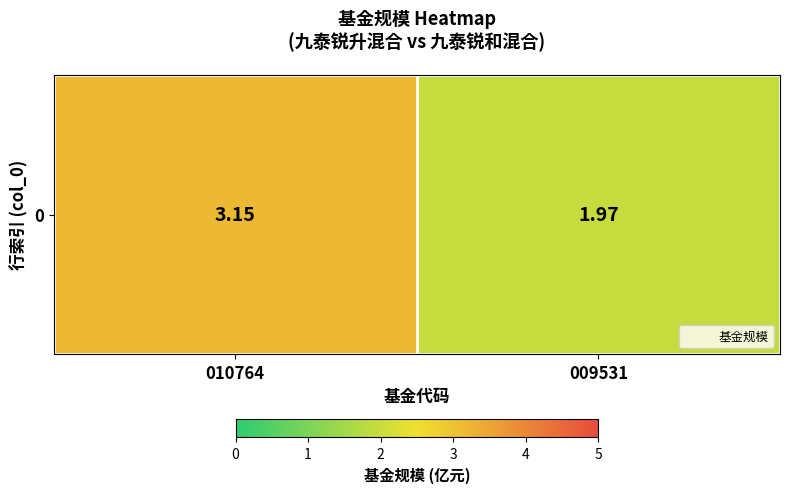

Rank the categories by value from highest to lowest.

010764, 009531